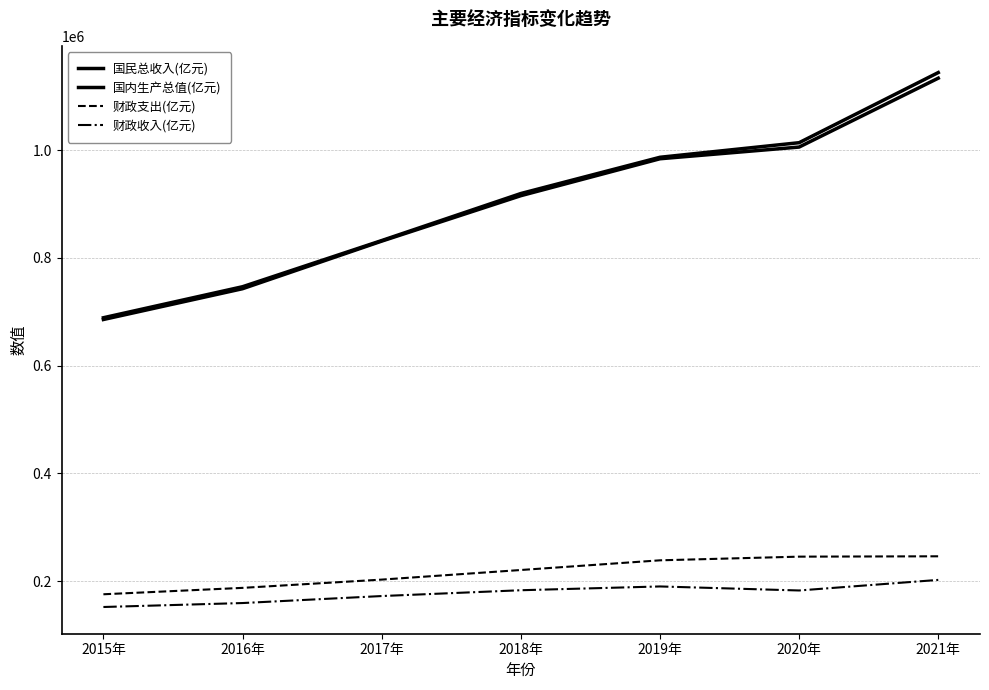

True or false: 财政收入(亿元) has more than 2 interior local peaks.

False